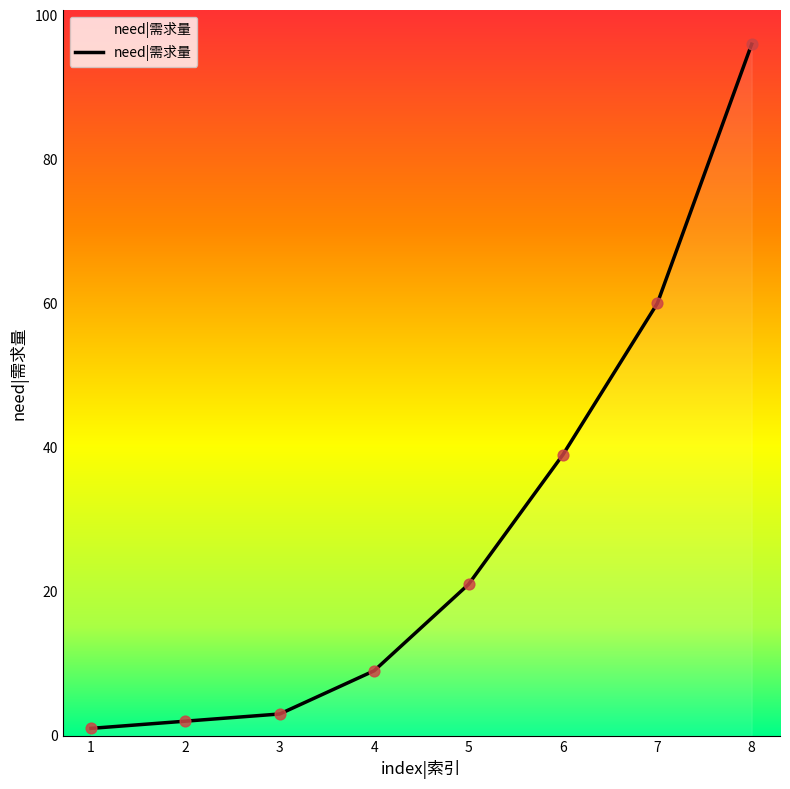

Approximately how many times larger is the value at 2 compared to 4?

0.2